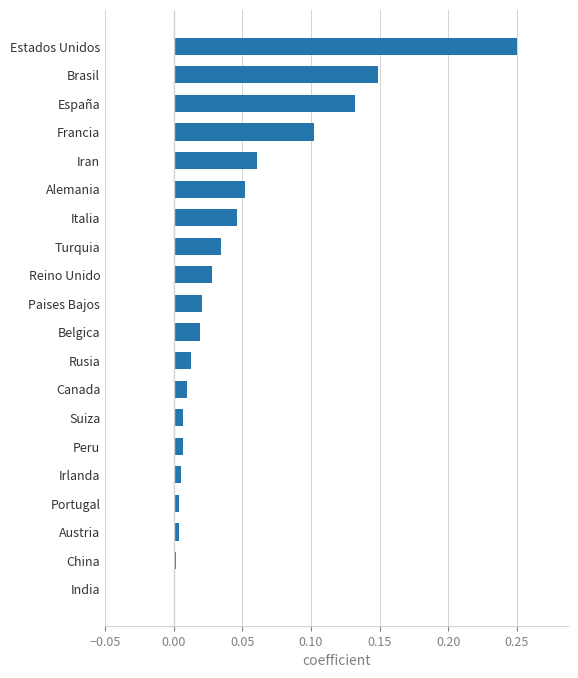

Does the chart contain stacked bars?

No